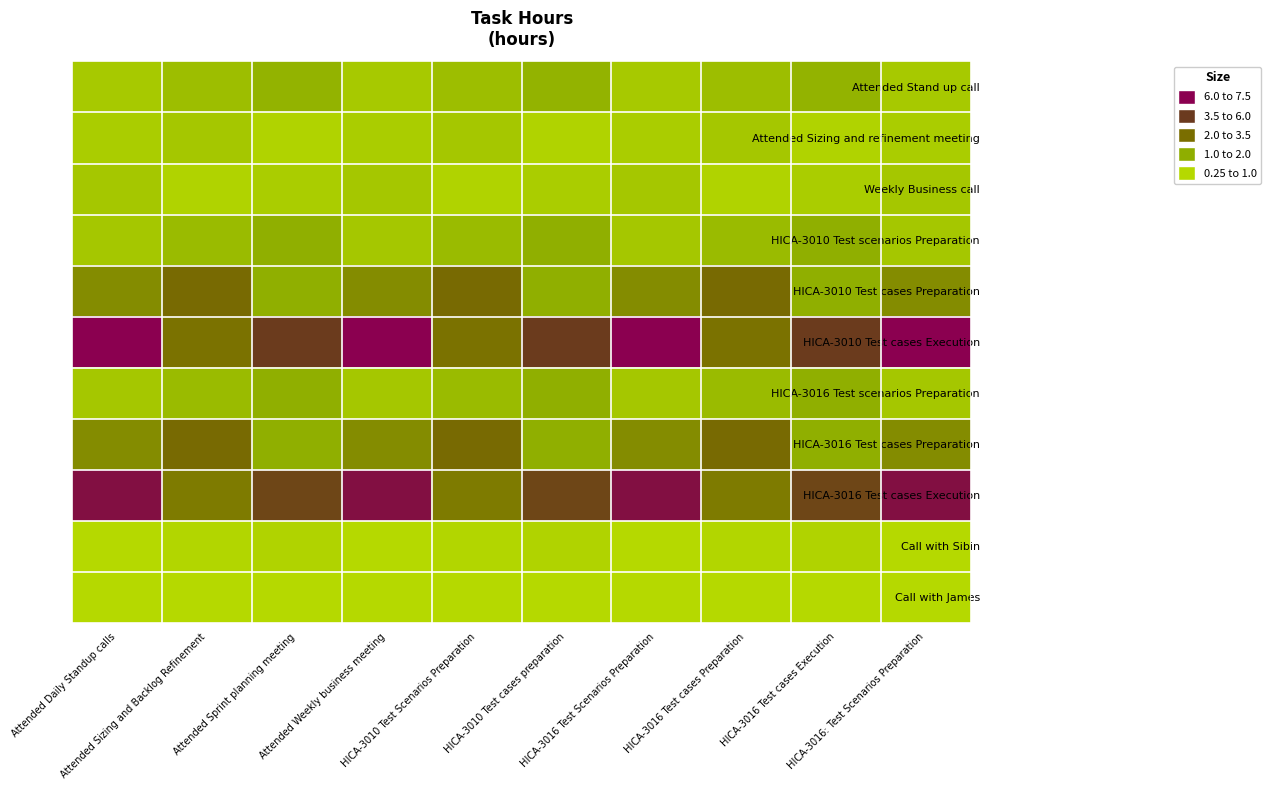

Between Attended Sizing and Backlog Refinement and HICA-3016 Test Scenarios Preparation, which is larger?

Attended Sizing and Backlog Refinement